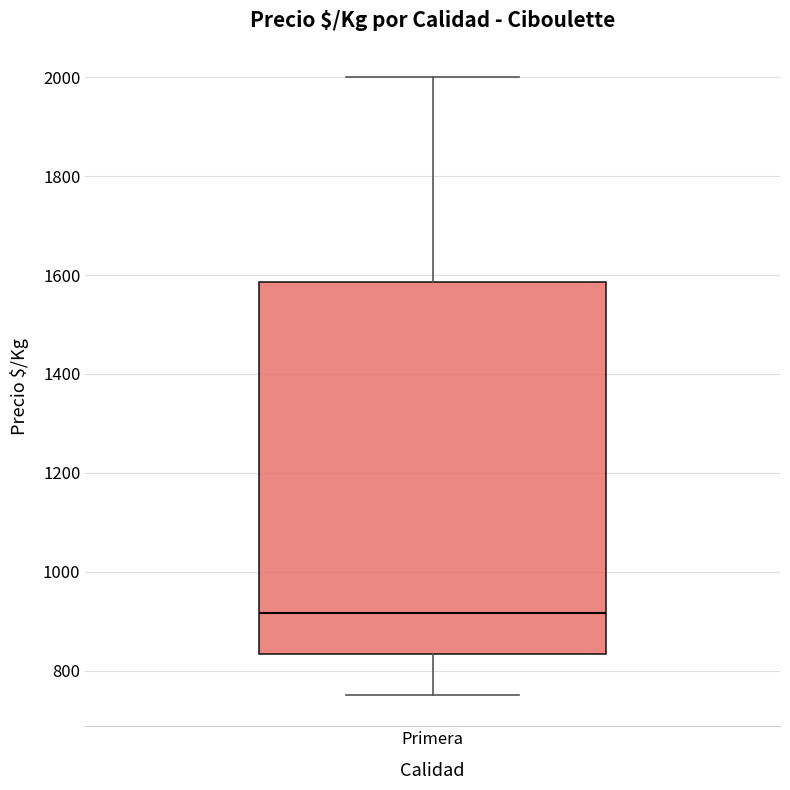

Read this box plot against the y-axis: the position of the median line, the range covered by the box, and the ends of both whiskers. The values are not printed on the chart, so give them approximately, as read against the axis.

median 920, box 840 to 1580, whiskers 760 to 2000